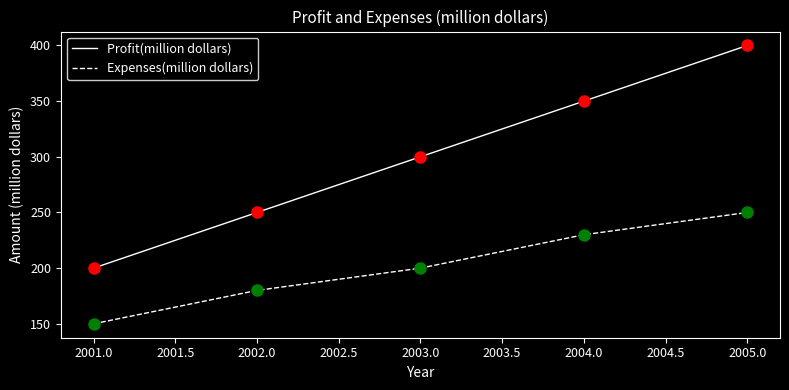

What is the difference between the Expenses(million dollars) values at 2004.0 and 2001.0?

80